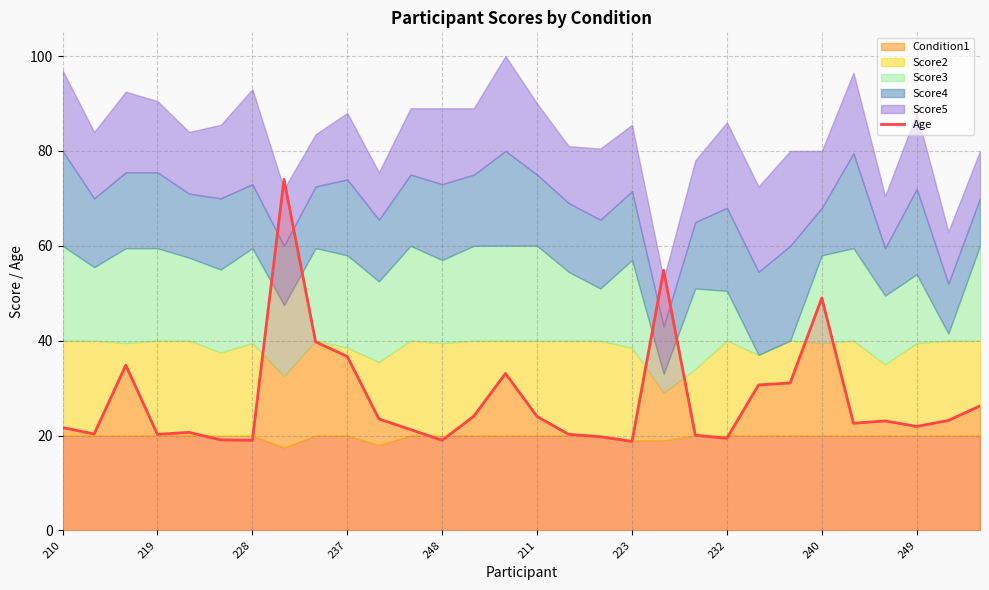

What is the highest value of the Age series?

74.0